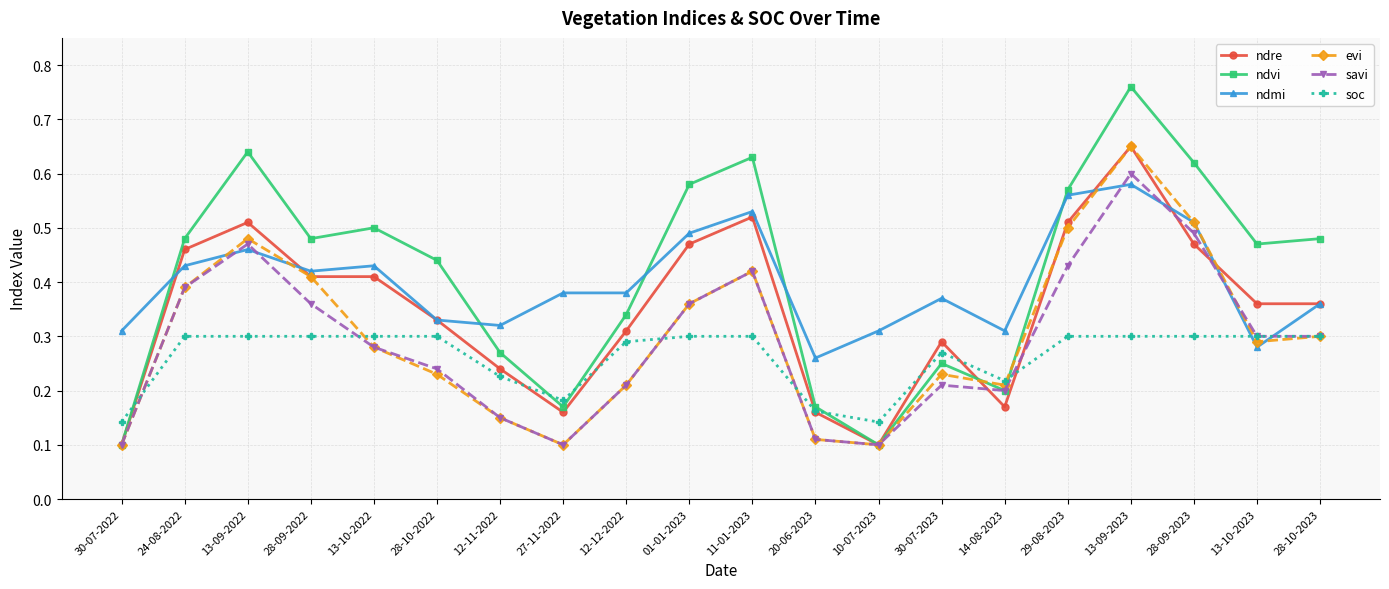

Which series has the largest total across all categories?

ndvi